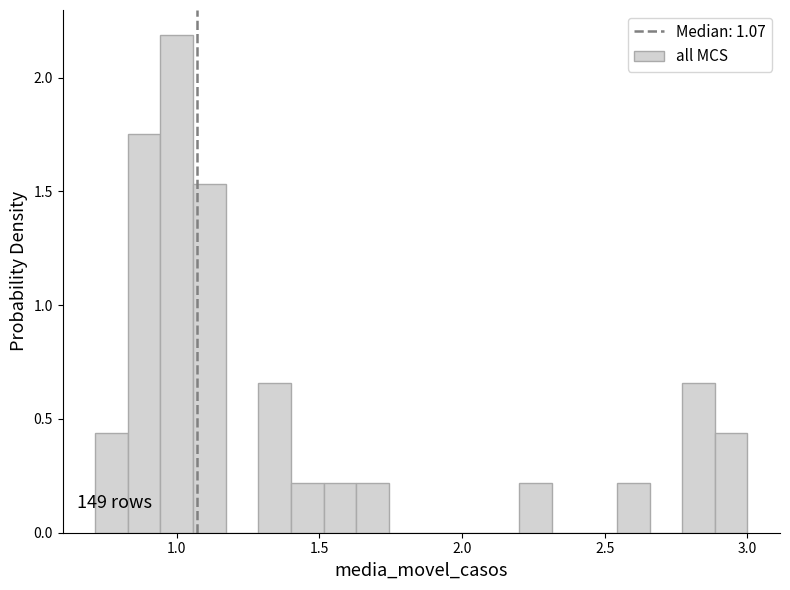

Read against the x-axis, roughly where is the centre of the tallest bar?

1.00